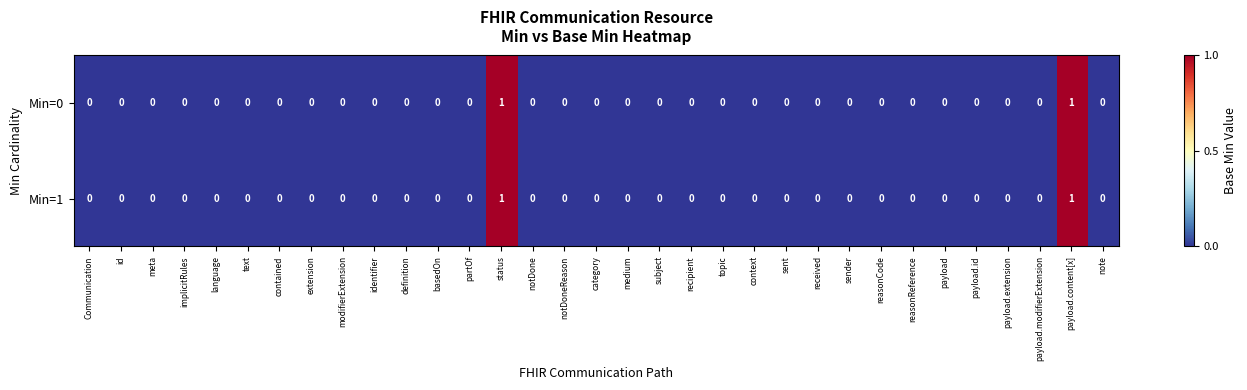

How many data points in Min=0 are above 0?

2